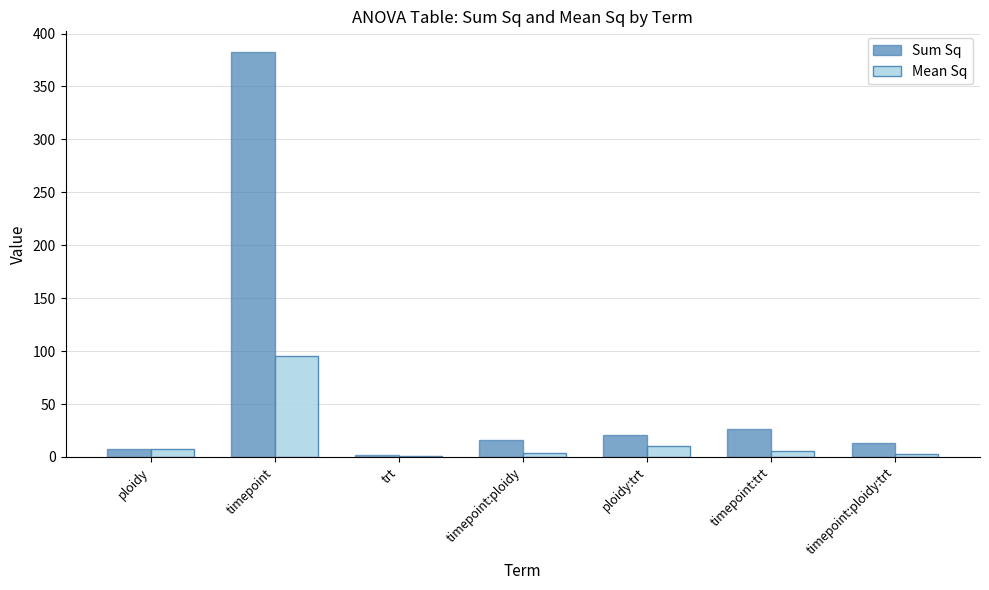

What is the maximum value shown in the chart?

382.9